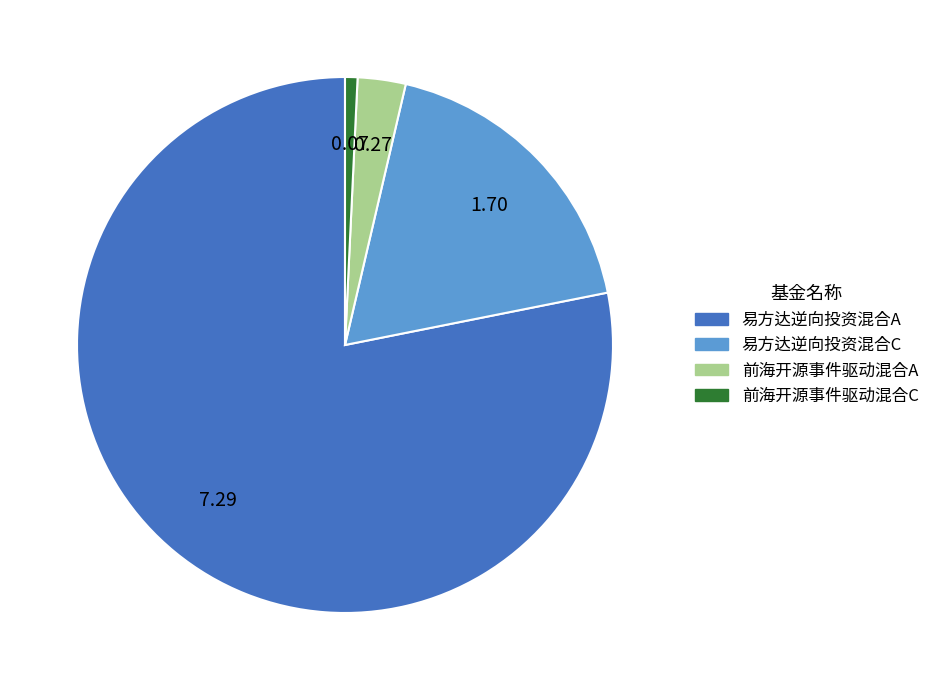

Is there a majority slice in this chart?

Yes